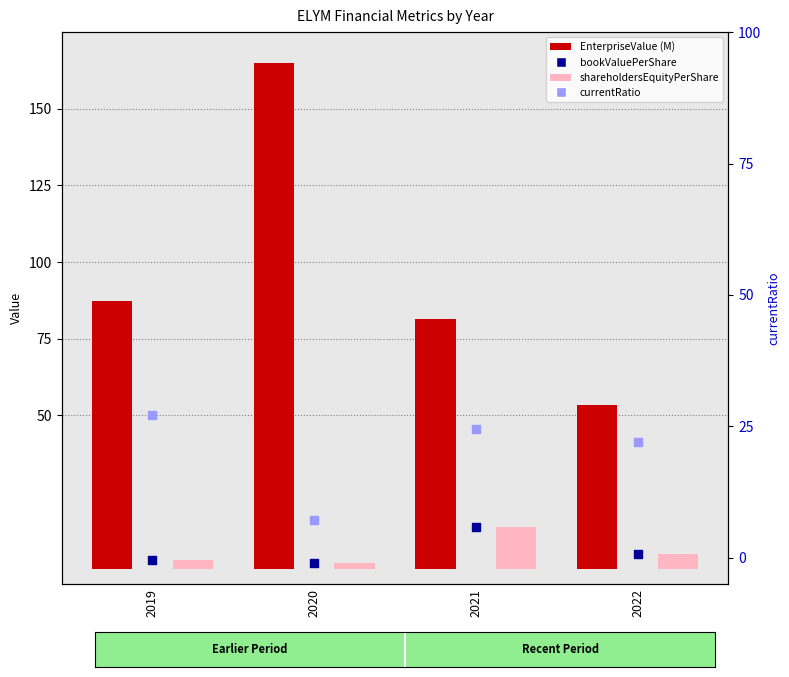

At how many categories does at least one series exceed 56?

3